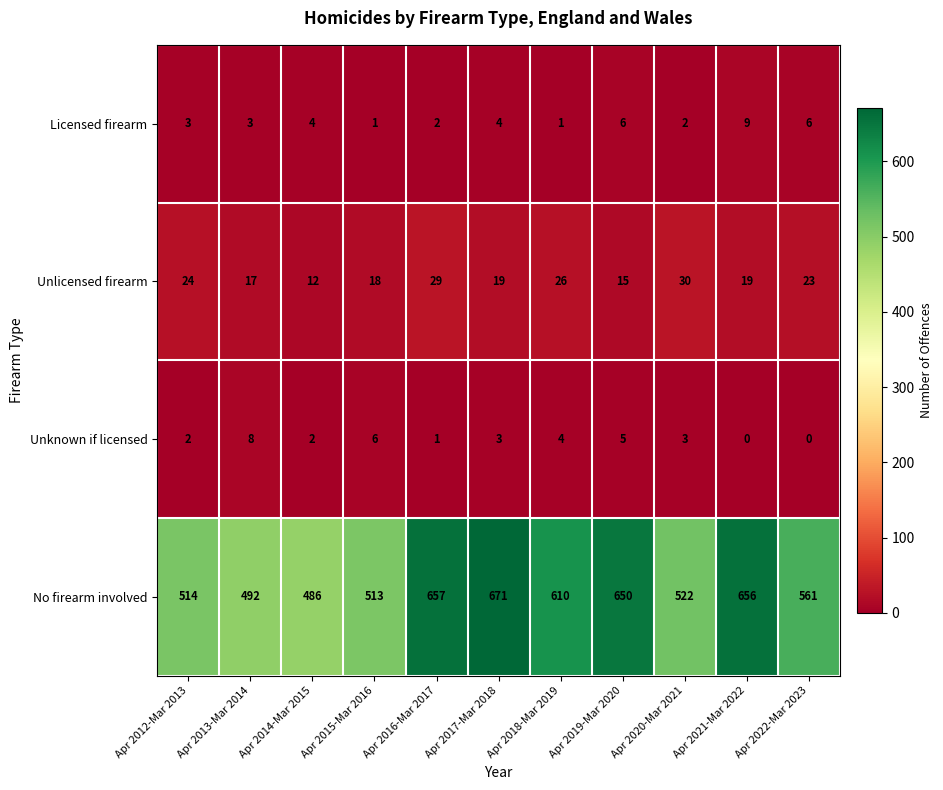

List the series in order of their peak value, lowest first.

Unknown if licensed, Licensed firearm, Unlicensed firearm, No firearm involved